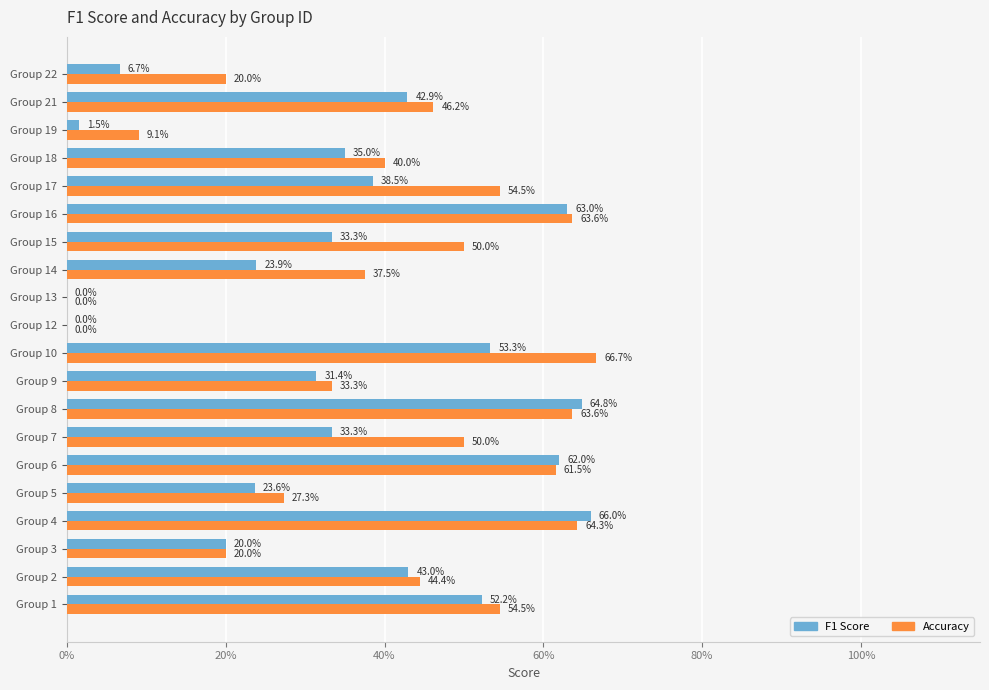

What are all the series names shown in the legend?

F1 Score, Accuracy